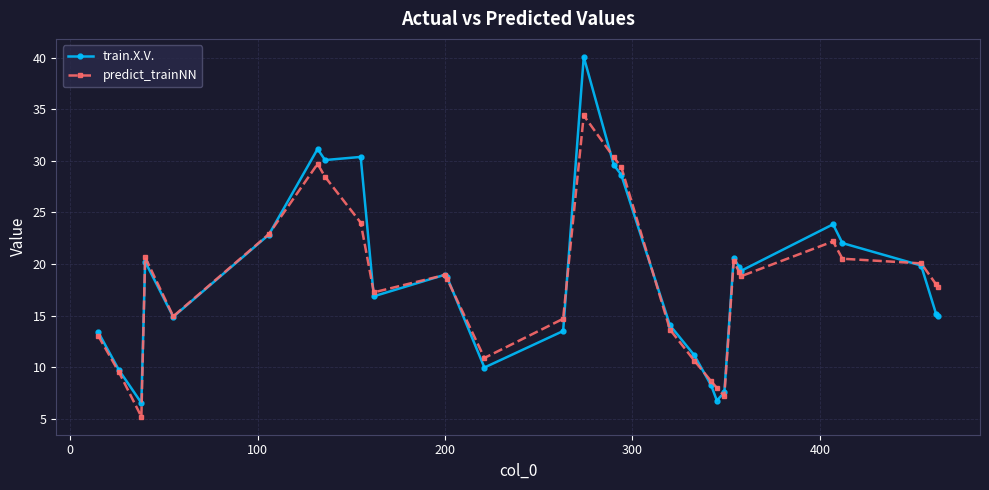

List the series in order of their peak value, lowest first.

predict_trainNN, train.X.V.